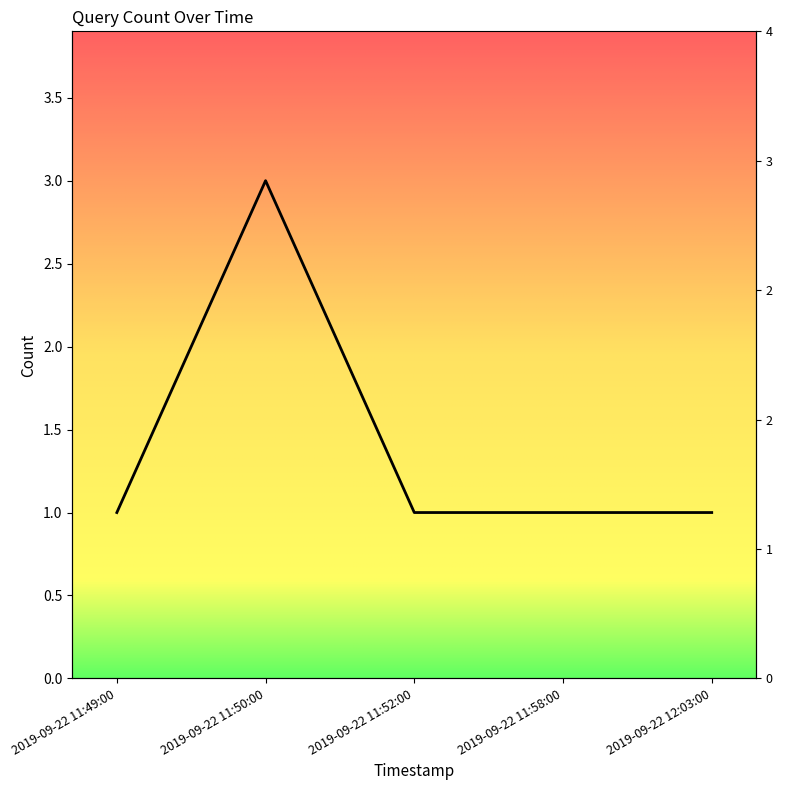

How many values are between 1 and 2?

4